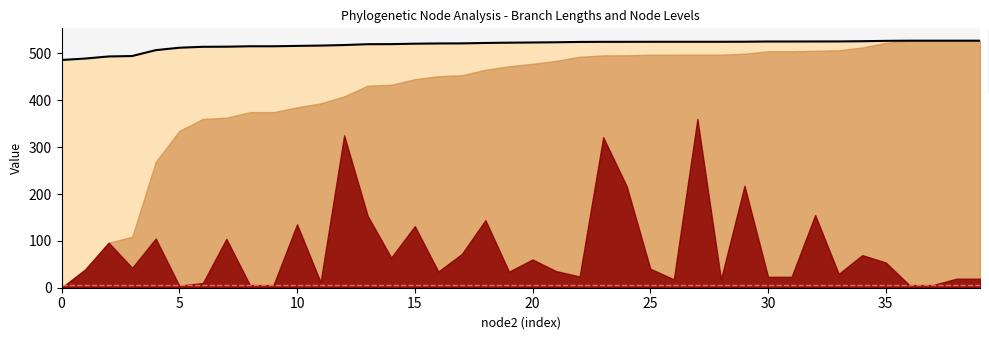

What is the maximum value shown in the chart?

527.3